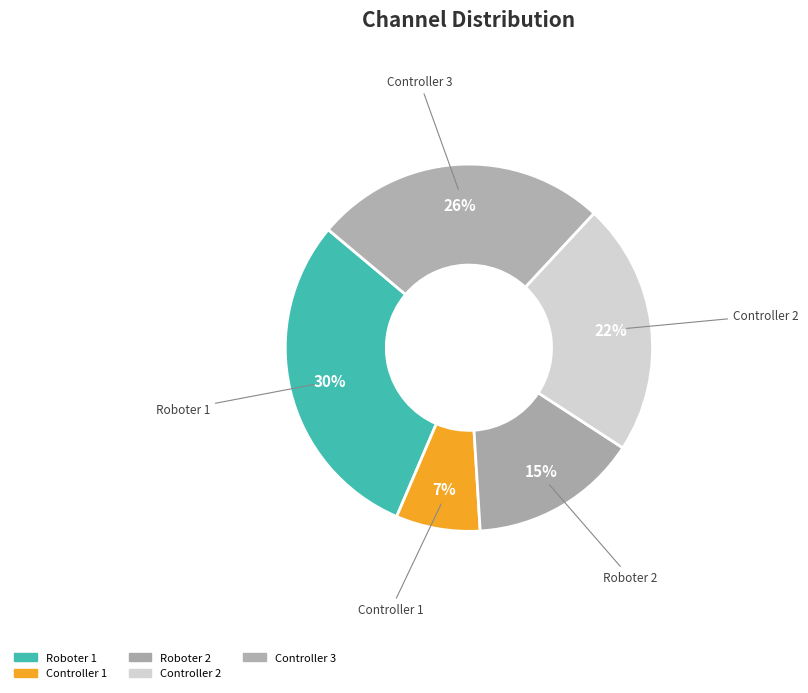

How many segments does this pie chart have?

5